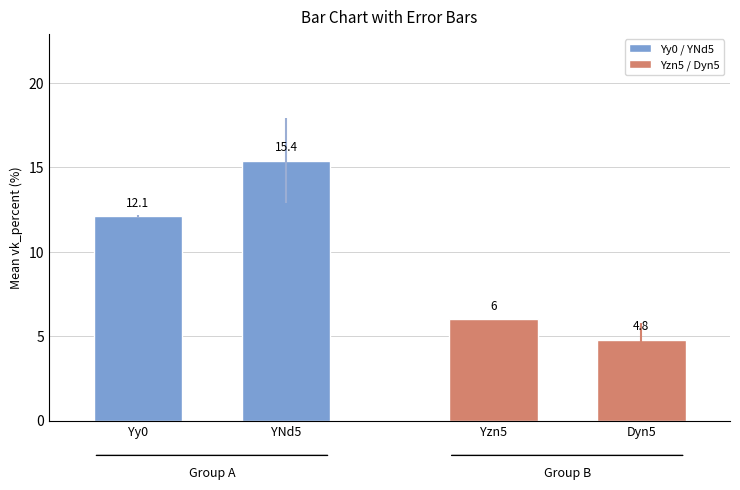

At which category is the sum across all series the highest?

YNd5